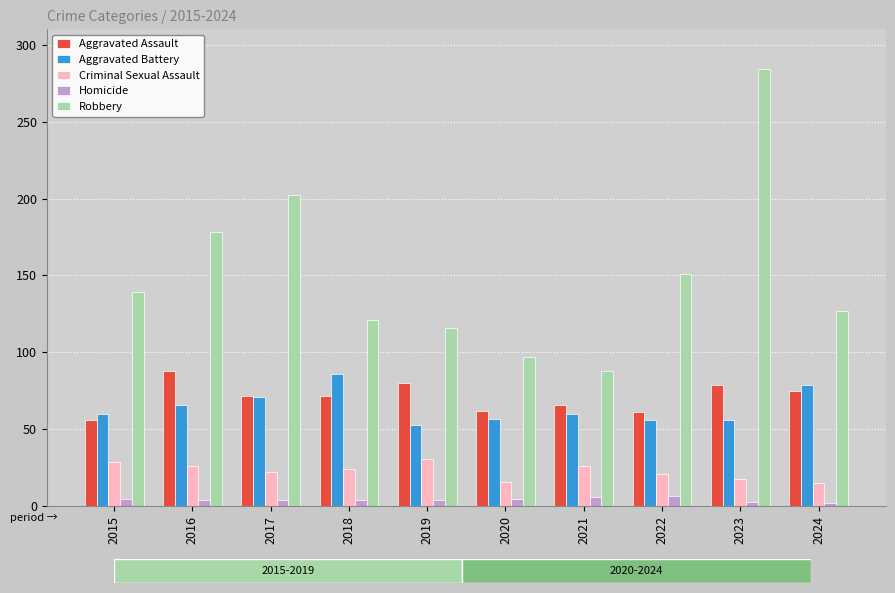

Rank the series at 2018 from lowest to highest value.

Homicide, Criminal Sexual Assault, Aggravated Assault, Aggravated Battery, Robbery